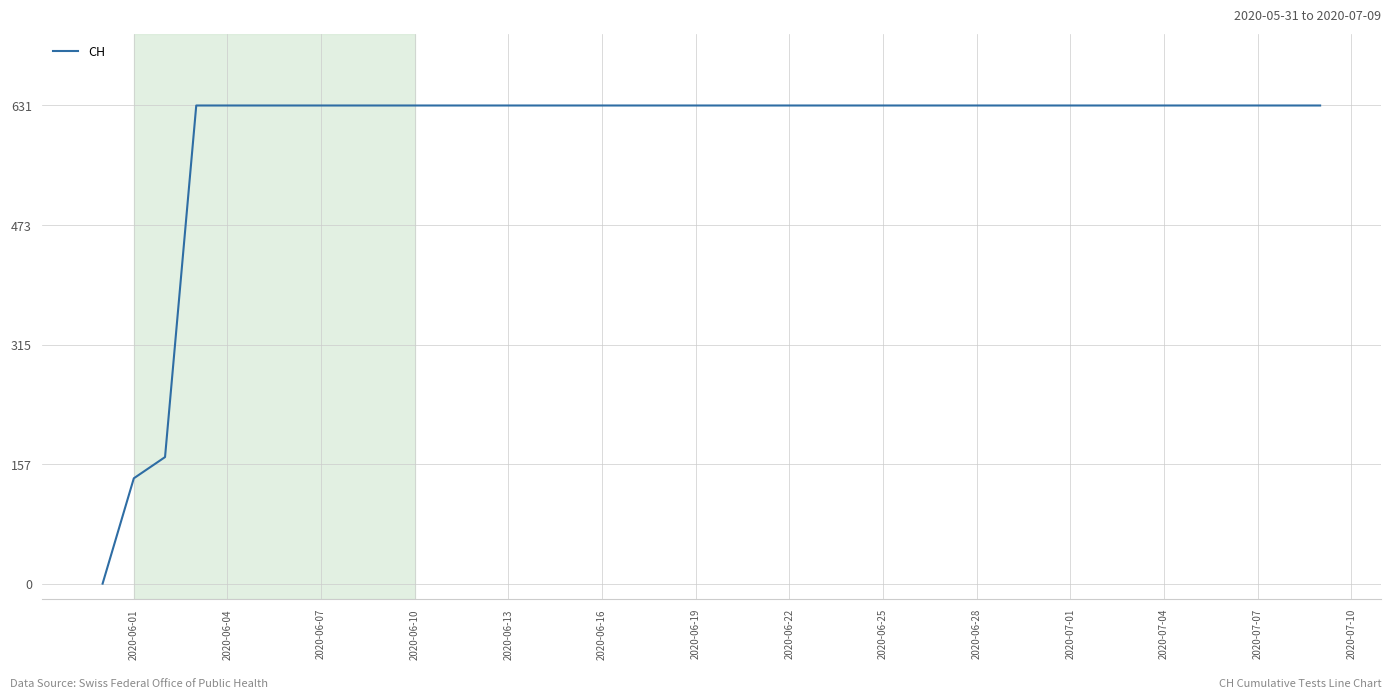

What is the maximum value shown in the chart?

631